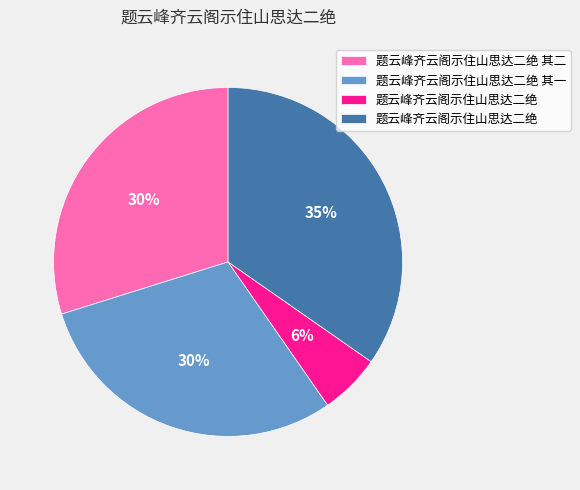

To the nearest percent, what is the average slice percentage?

25%